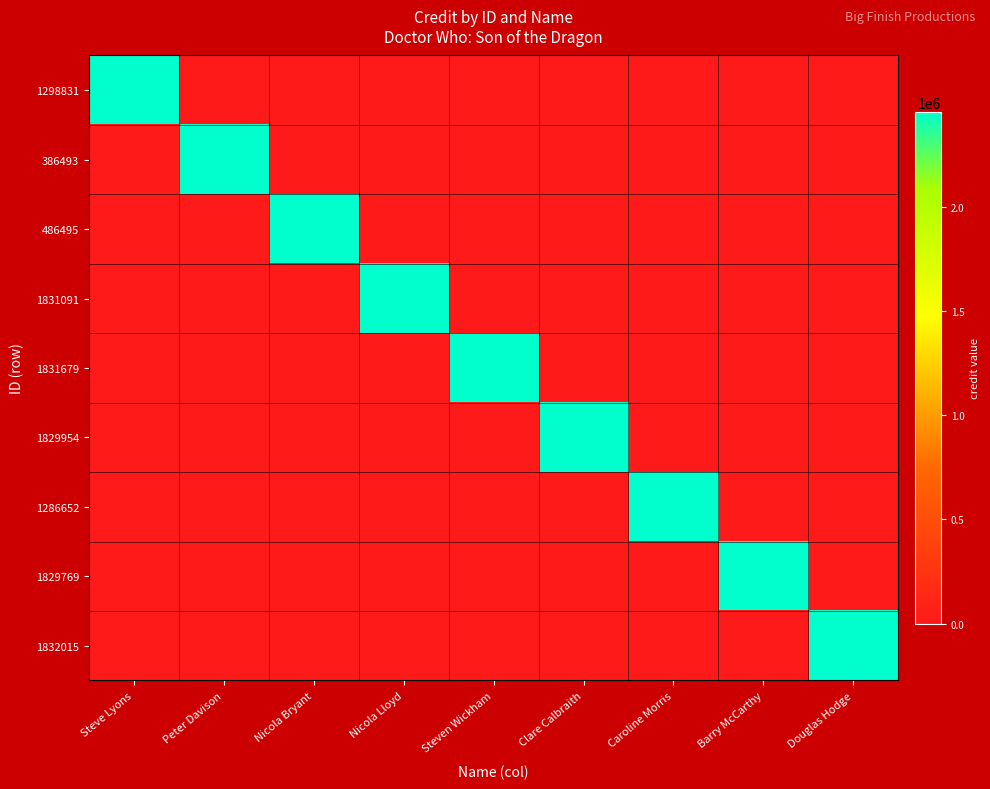

How many distinct data groups are displayed?

9